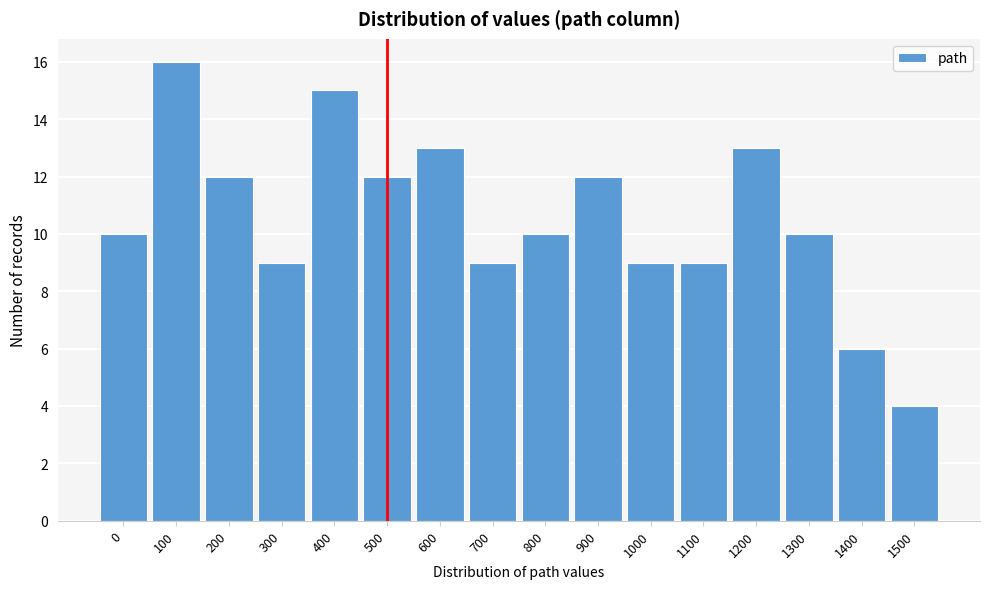

Reading left to right, list all the values displayed in this chart.

10	16	12	9	15	12	13	9	10	12	9	9	13	10	6	4